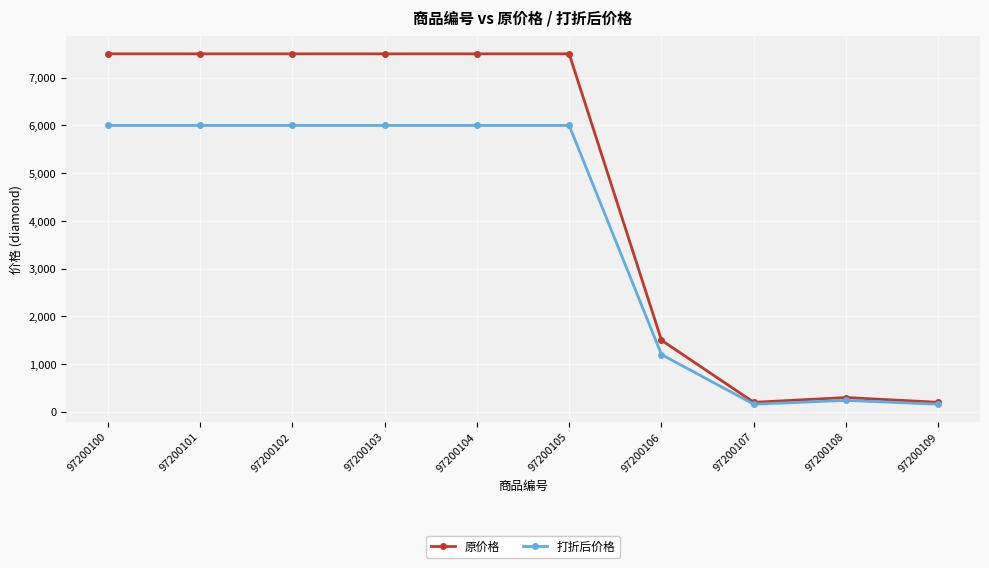

Where is 打折后价格 nearest to the value 3080?

97200106